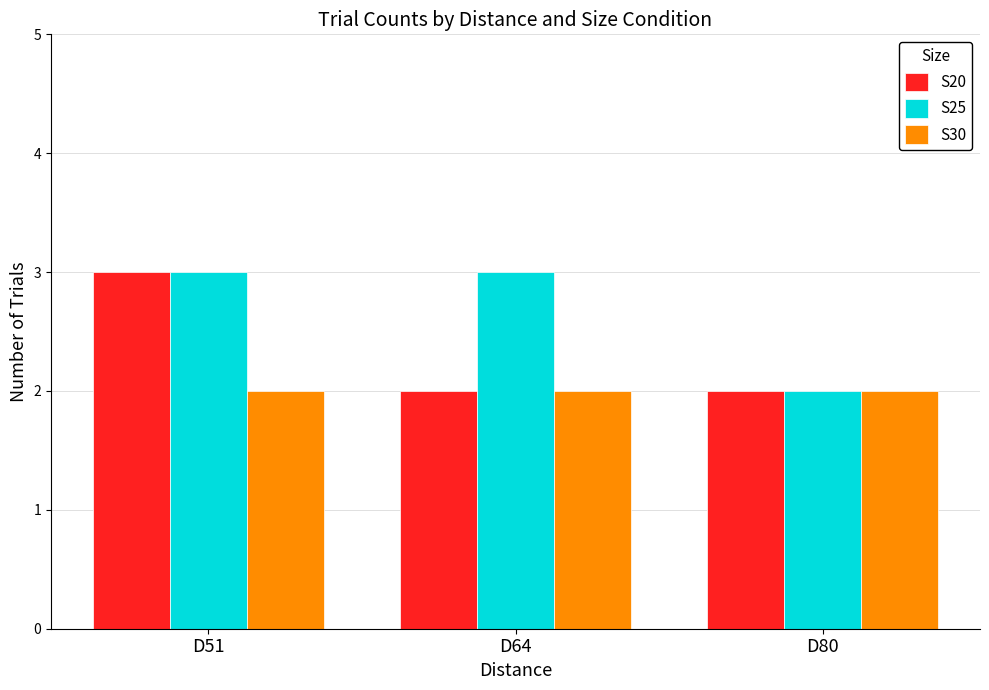

What is the sum of the S25 values at D80 and D64?

5